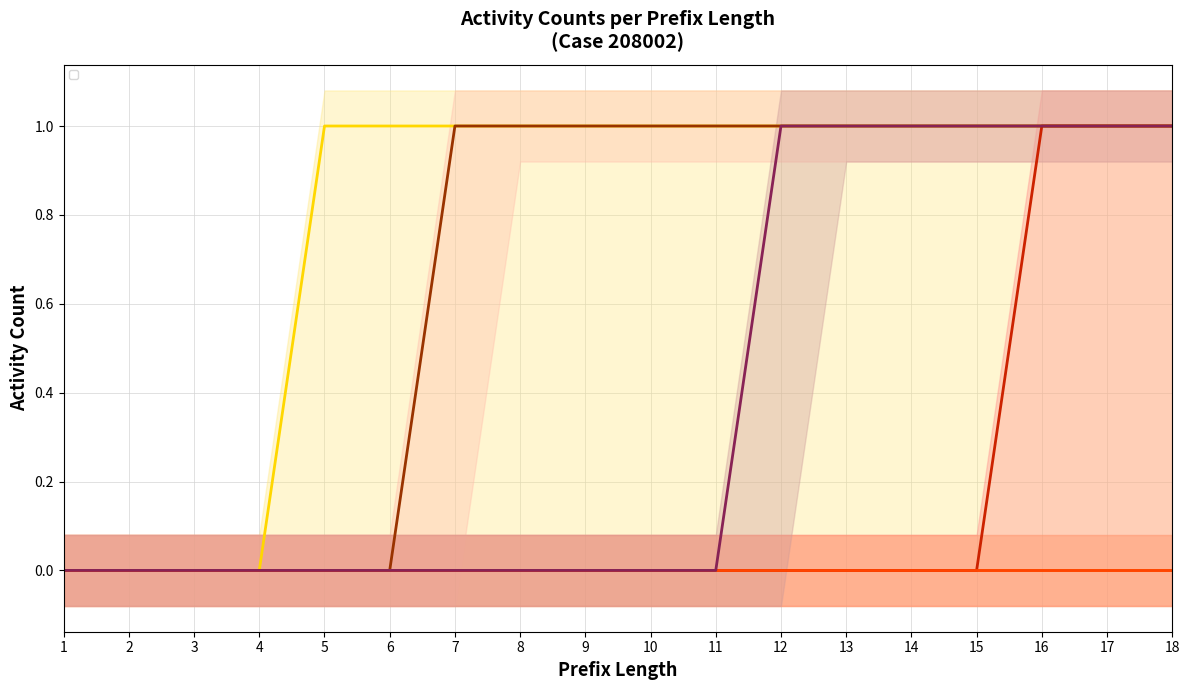

Reading left to right, transcribe all the data shown in this chart.

W_Nabellen offertes-START: 1=0	2=0	3=0	4=0	5=1	6=1	7=1	8=1	9=1	10=1	11=1	12=1	13=1	14=1	15=1	16=1	17=1	18=1
W_Completeren aanvraag-START: 1=0	2=0	3=0	4=0	5=0	6=0	7=0	8=0	9=0	10=0	11=0	12=0	13=0	14=0	15=0	16=0	17=0	18=0
W_Nabellen offertes-COMPLETE: 1=0	2=0	3=0	4=0	5=0	6=0	7=0	8=0	9=0	10=0	11=0	12=0	13=0	14=0	15=0	16=1	17=1	18=1
O_SELECTED-COMPLETE: 1=0	2=0	3=0	4=0	5=0	6=0	7=1	8=1	9=1	10=1	11=1	12=1	13=1	14=1	15=1	16=1	17=1	18=1
W_Valideren aanvraag-COMPLETE: 1=0	2=0	3=0	4=0	5=0	6=0	7=0	8=0	9=0	10=0	11=0	12=0	13=0	14=0	15=0	16=0	17=0	18=0
W_Completeren aanvraag-COMPLETE: 1=0	2=0	3=0	4=0	5=0	6=0	7=0	8=0	9=0	10=0	11=0	12=1	13=1	14=1	15=1	16=1	17=1	18=1